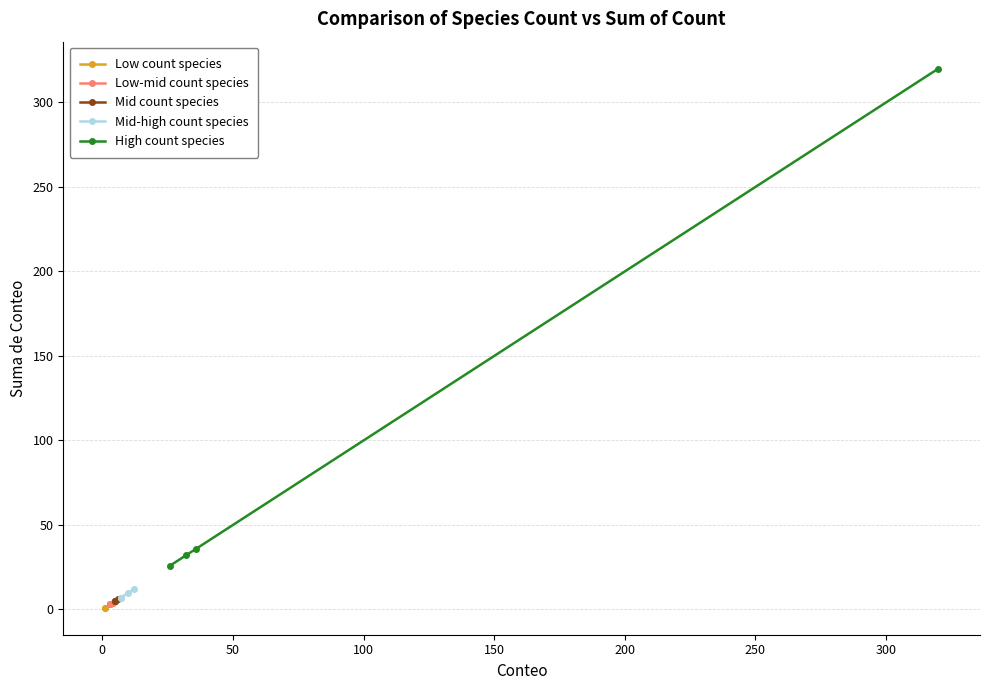

True or false: Mid-high count species has more than 1 points higher than both neighbors.

False